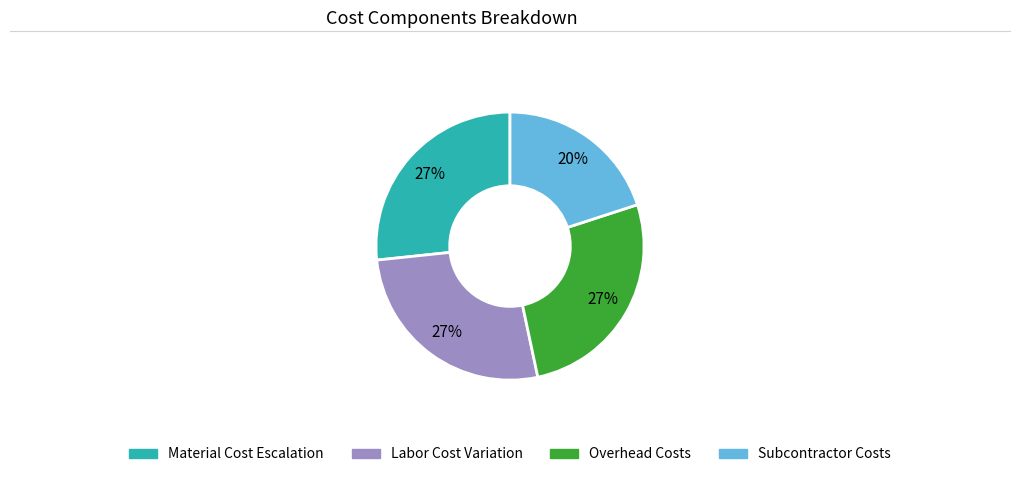

To the nearest percent, what is the average slice percentage?

25%